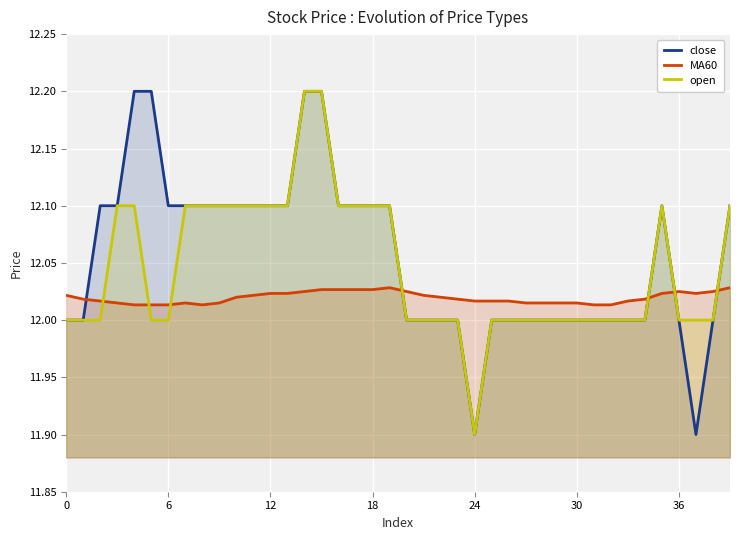

What is the value of the MA60 point at the 36th from the left?

12.0